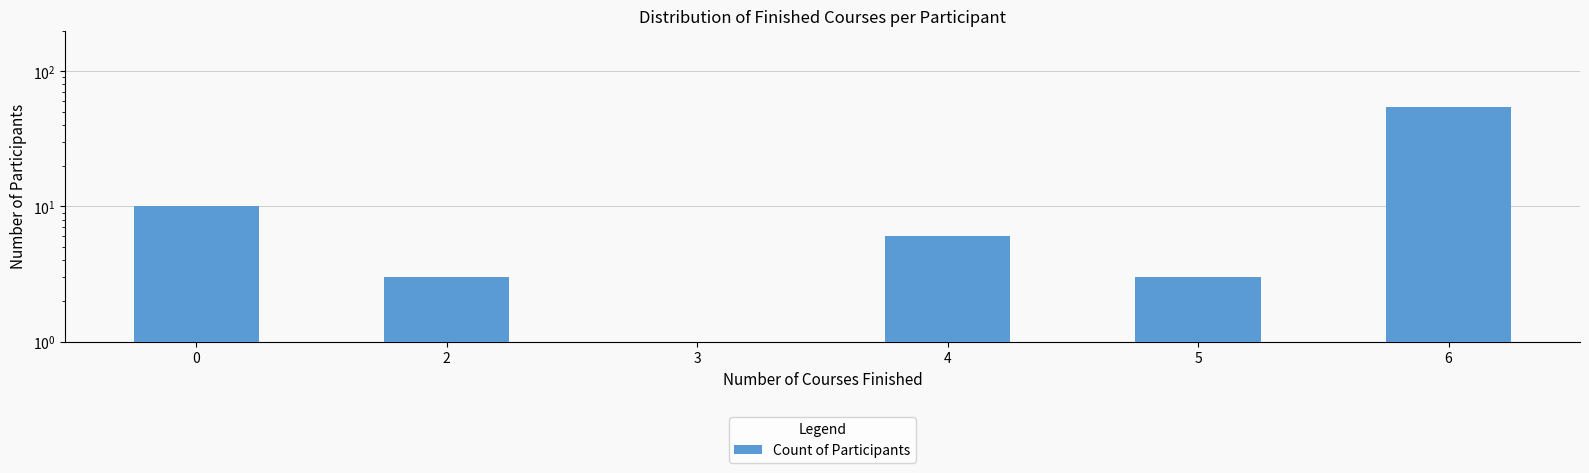

Reading left to right, extract all data points from this chart.

0=10	2=3	3=1	4=6	5=3	6=54